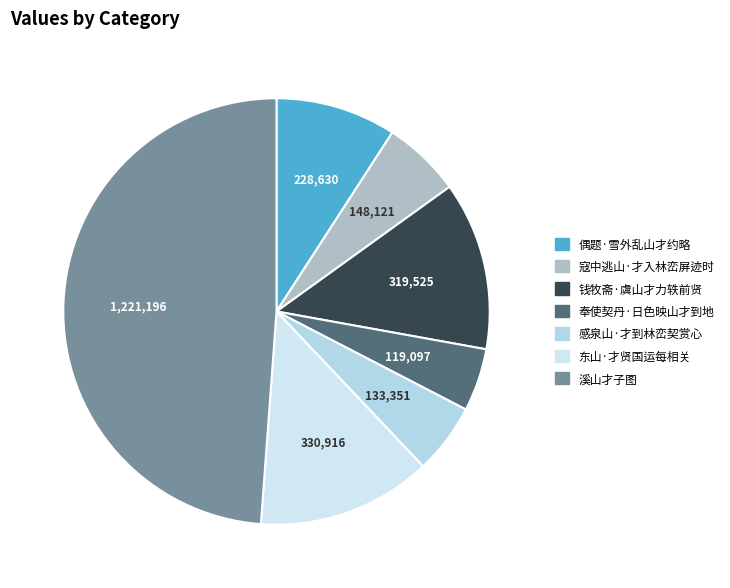

The 东山·才贤国运每相关 slice represents 13% of the pie. True or false?

True